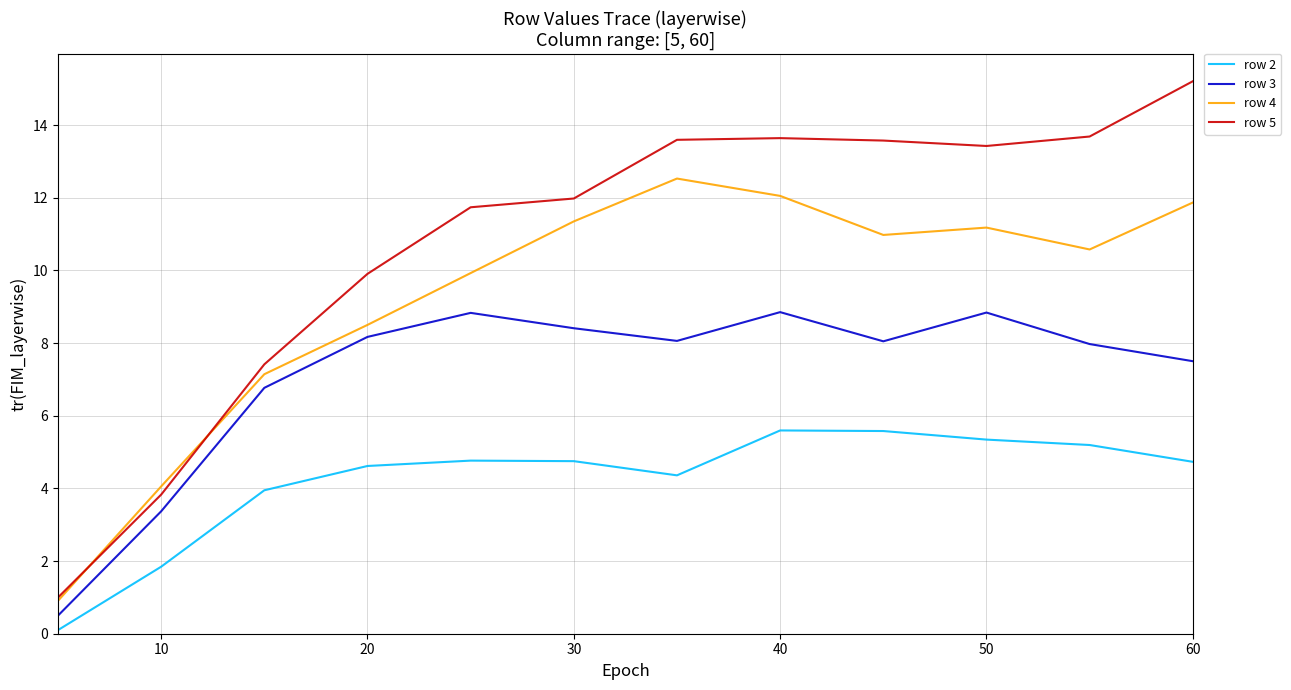

What is the maximum value shown in the chart?

15.2